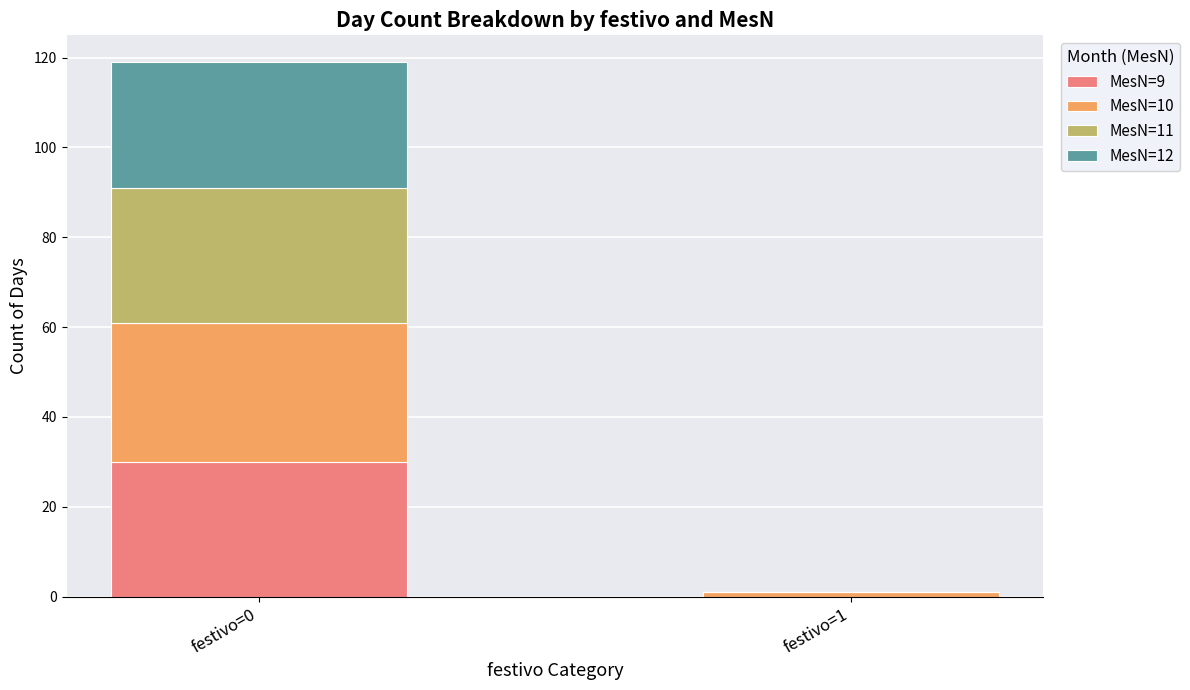

The MesN=9 series shows 45 at festivo=0. True or false?

False